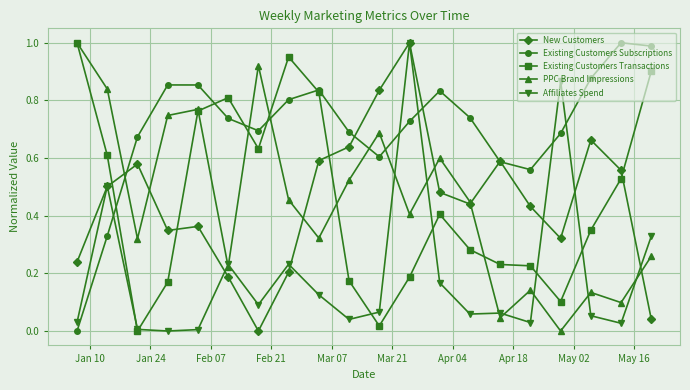

Which series ends up on top after the final intersection of Affiliates Spend and Existing Customers Subscriptions?

Existing Customers Subscriptions